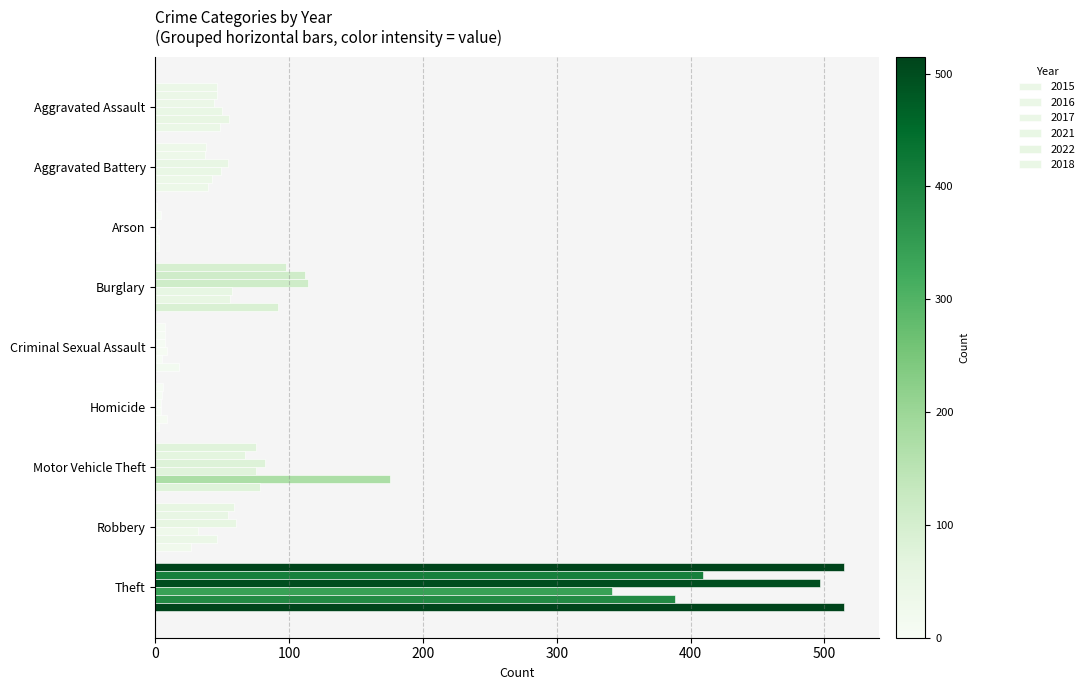

What is the difference between the highest and lowest values at Aggravated Battery?

17